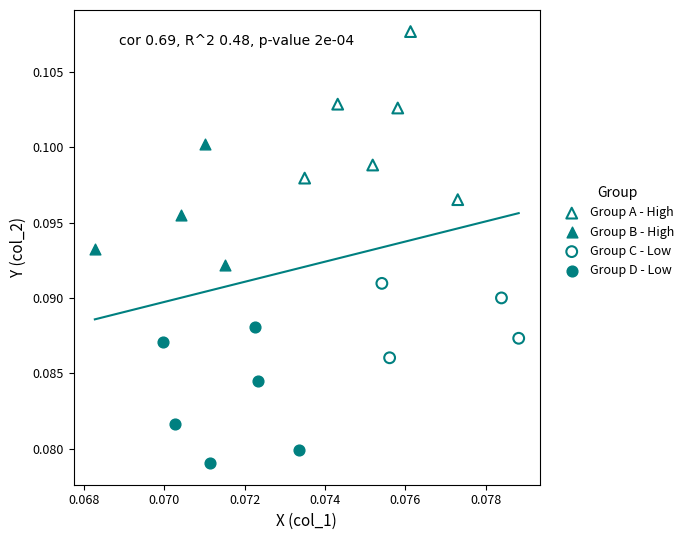

Which series has the widest spread of Y values?

Group A - High